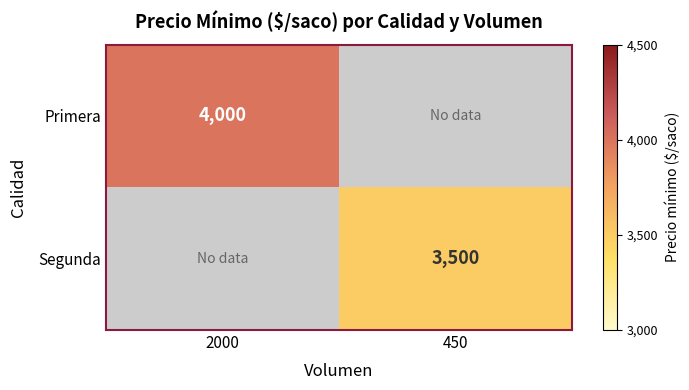

True or false: Segunda has a value of 2144 at 450.

False